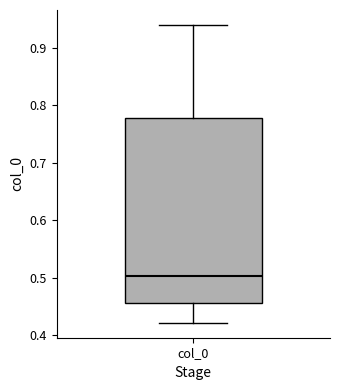

Transcribe this box plot: give where the median line is, the range the box spans, and where the two whiskers end, as read against the y-axis. The values are not printed on the chart, so give them approximately, as read against the axis.

median 0.50, box 0.46 to 0.78, whiskers 0.42 to 0.94